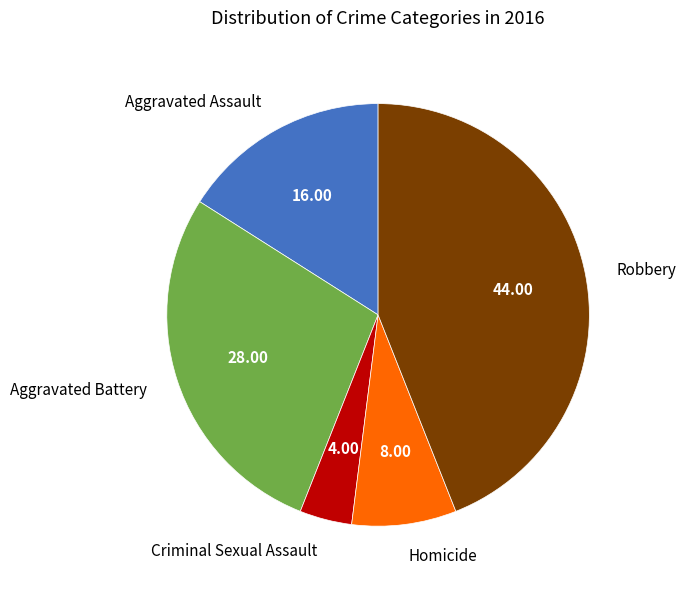

Does Aggravated Assault account for over 50% of the chart?

No